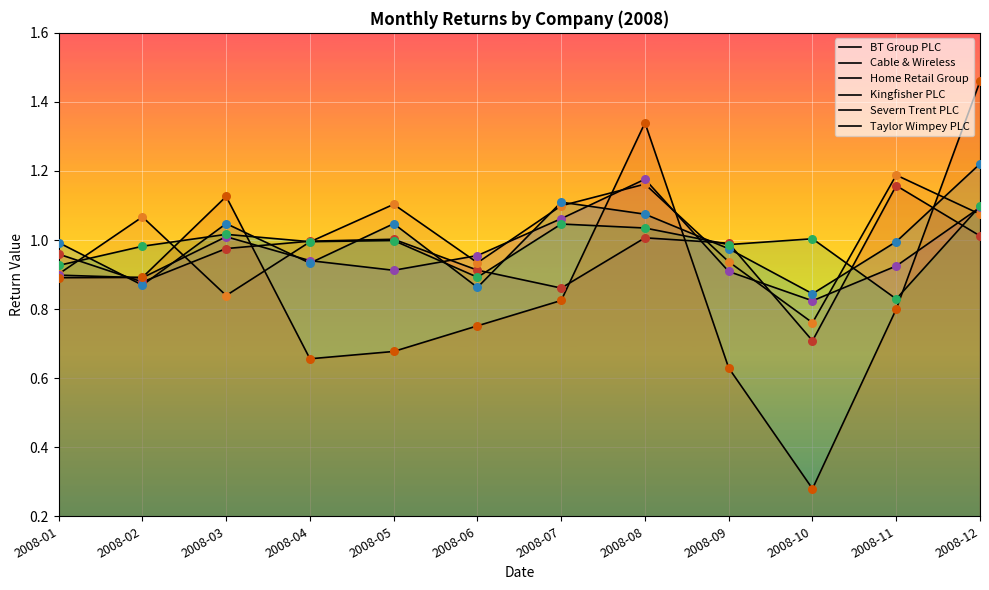

What are all the series names shown in the legend?

BT Group PLC, Cable & Wireless, Home Retail Group, Kingfisher PLC, Severn Trent PLC, Taylor Wimpey PLC